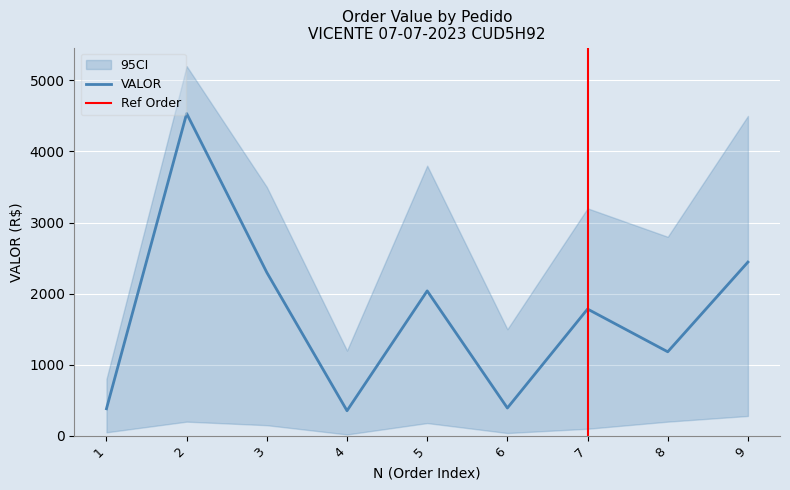

How many interior local valleys (lower than both neighbors) does the data have?

3